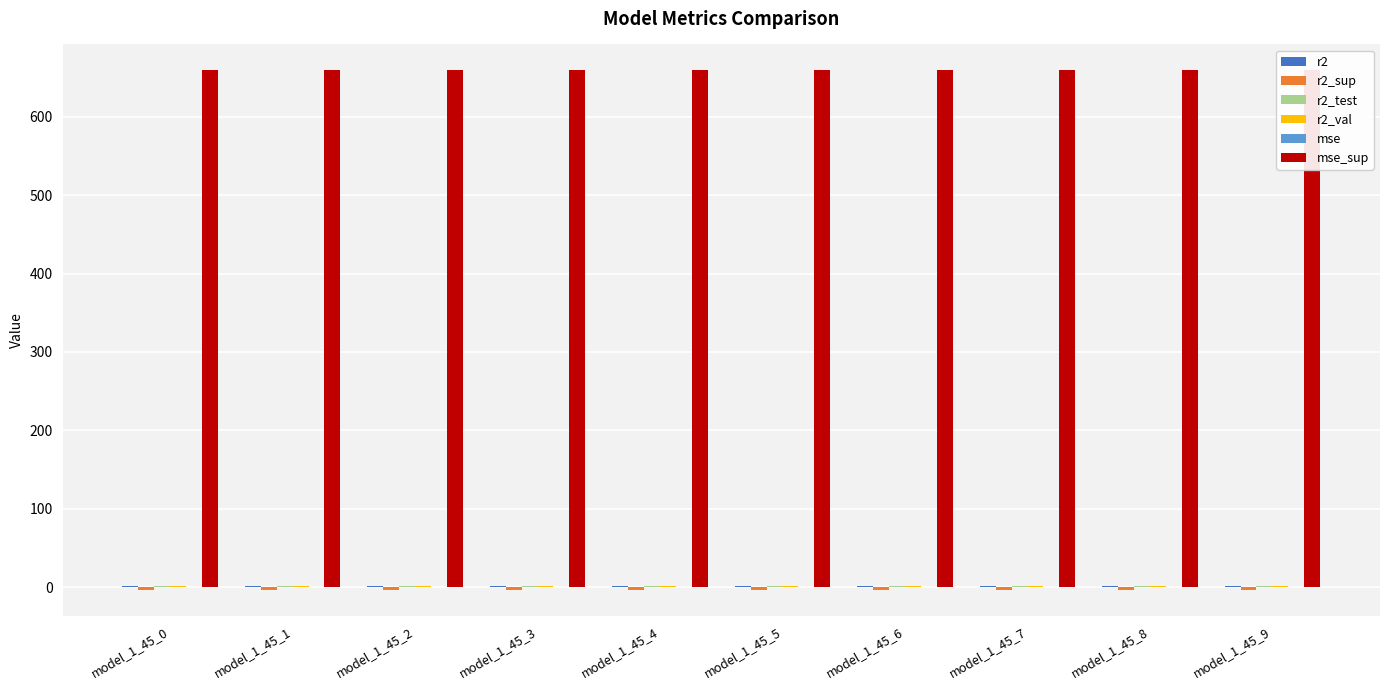

The value of r2 at model_1_45_8 is 0.2. True or false?

False